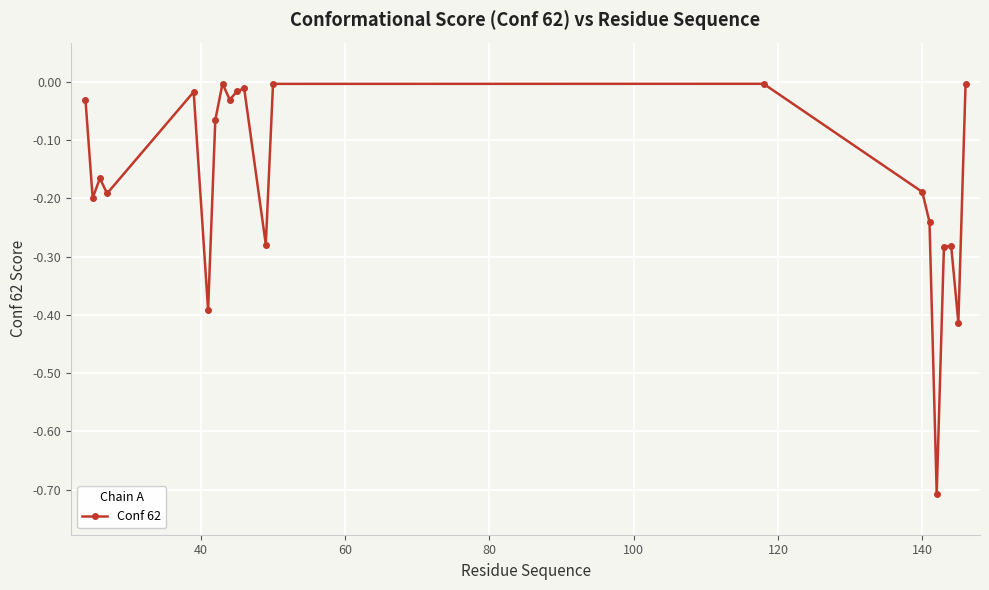

How many interior local valleys (lower than both neighbors) does the data have?

7